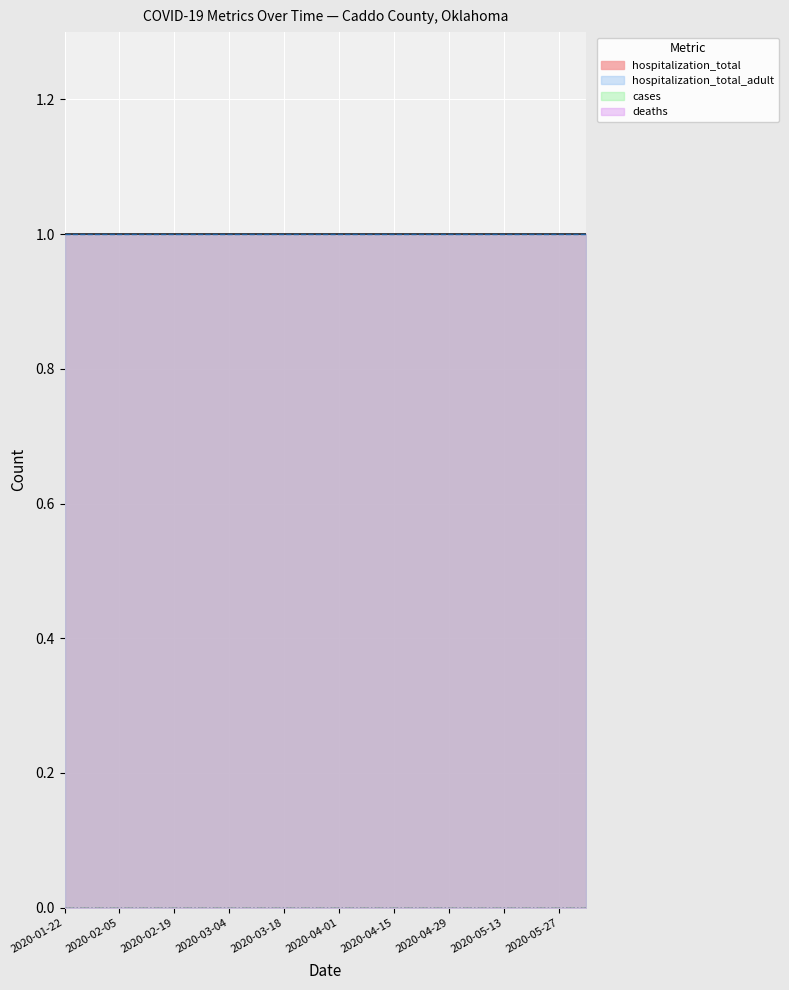

True or false: cases has a value of 0 at 2020-01-29.

True